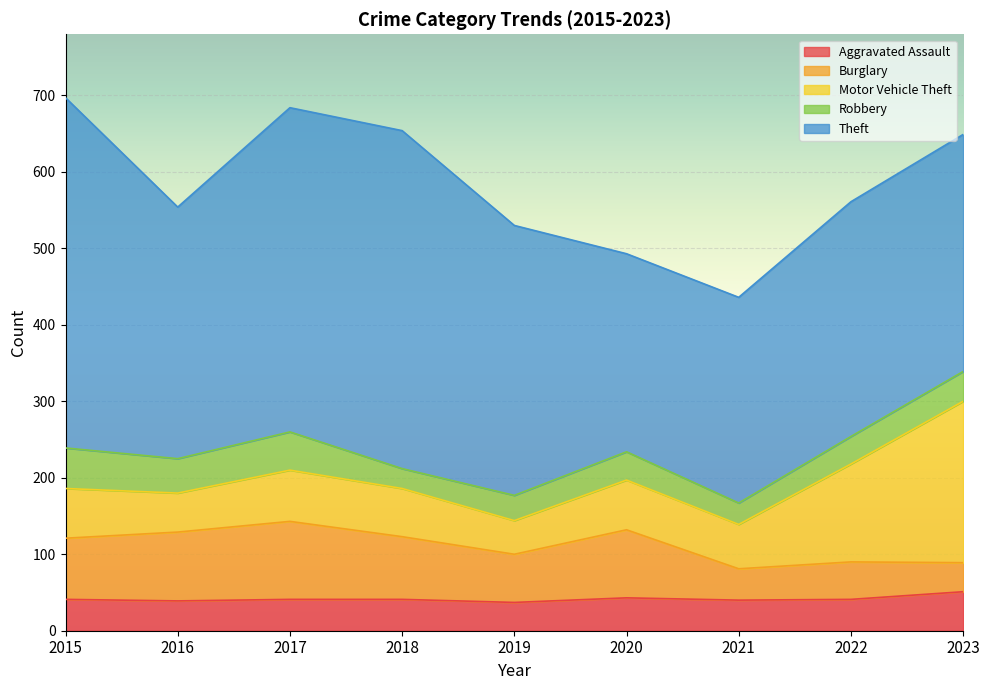

Is it true that Burglary equals 63 at 2019?

True